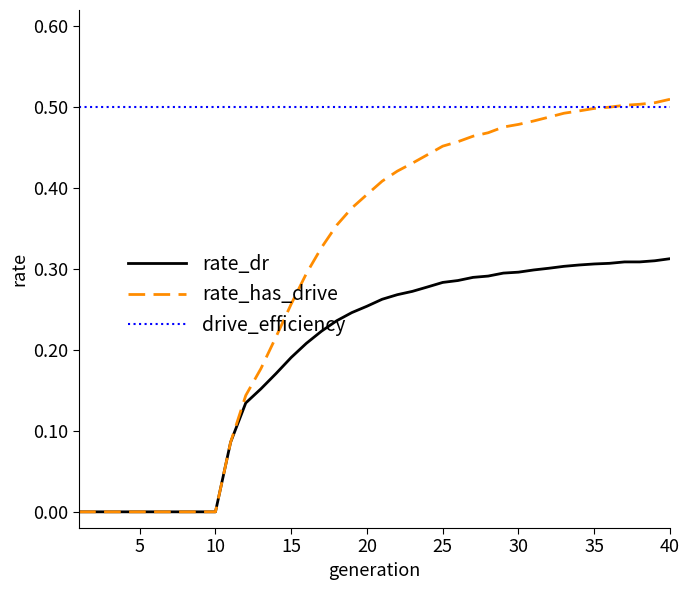

True or false: drive_efficiency and rate_dr intersect in this chart.

False